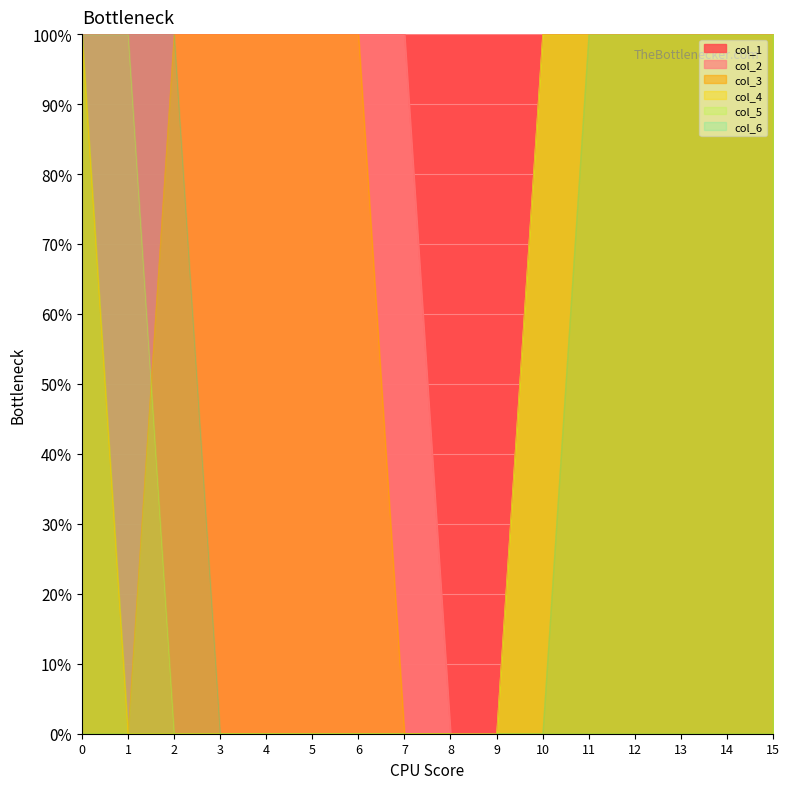

Does the chart display data point markers on the line(s)?

No